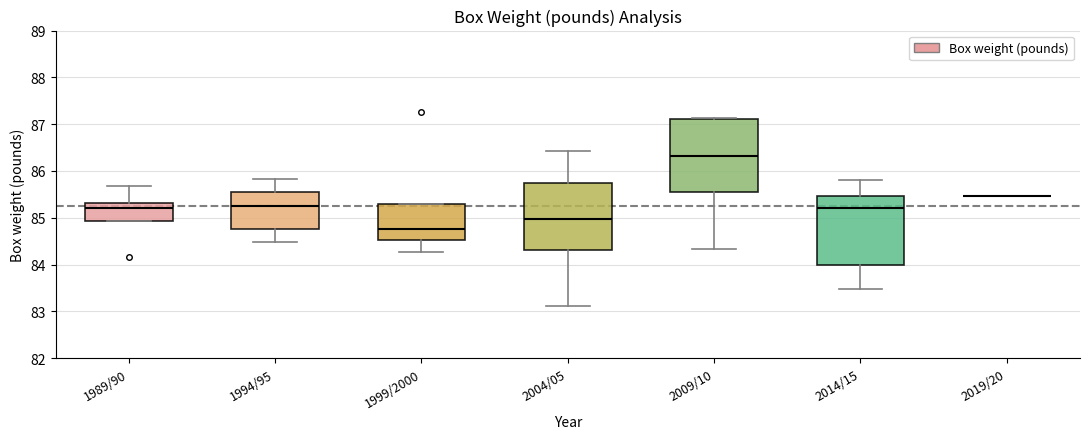

Where is the lower edge of the box for 1989/90 on the y-axis? The values are not printed on the chart, so give them approximately, as read against the axis.

84.9